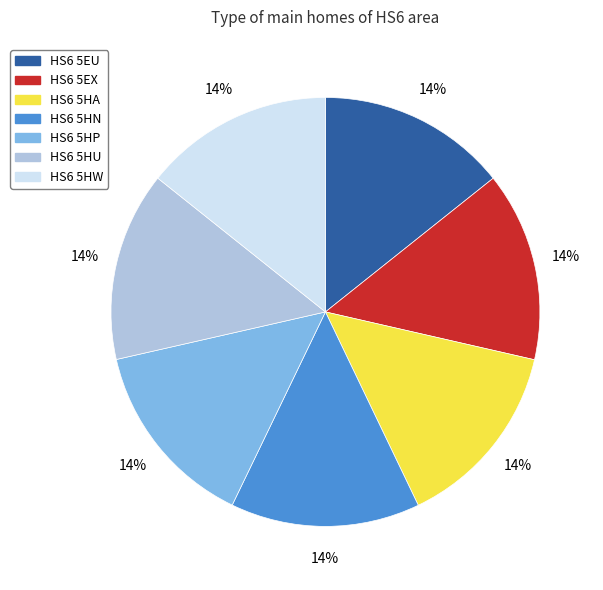

To the nearest percent, what is the average slice percentage?

14%